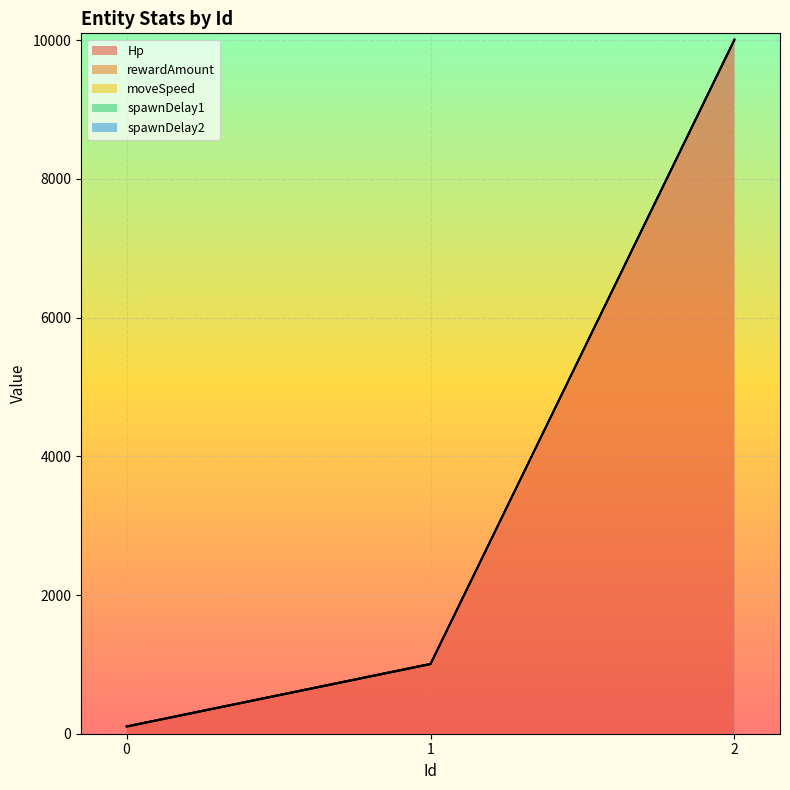

Reading left to right, transcribe all the data shown in this chart.

Hp: 100	1000	10000
rewardAmount: 1	2	3
moveSpeed: 5	6	7
spawnDelay1: 1	1	1
spawnDelay2: 1	1	1